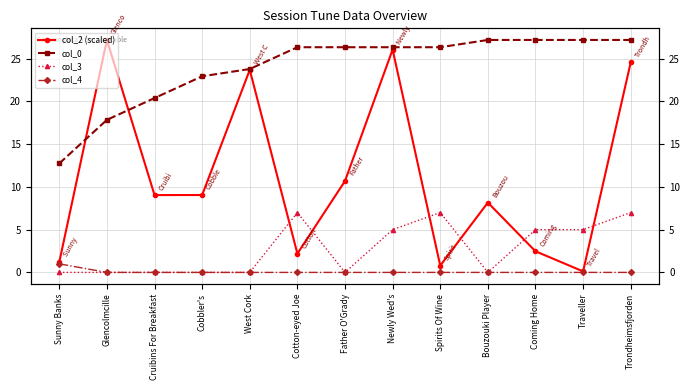

At which category does col_3 reach its first local peak?

Cotton-eyed Joe